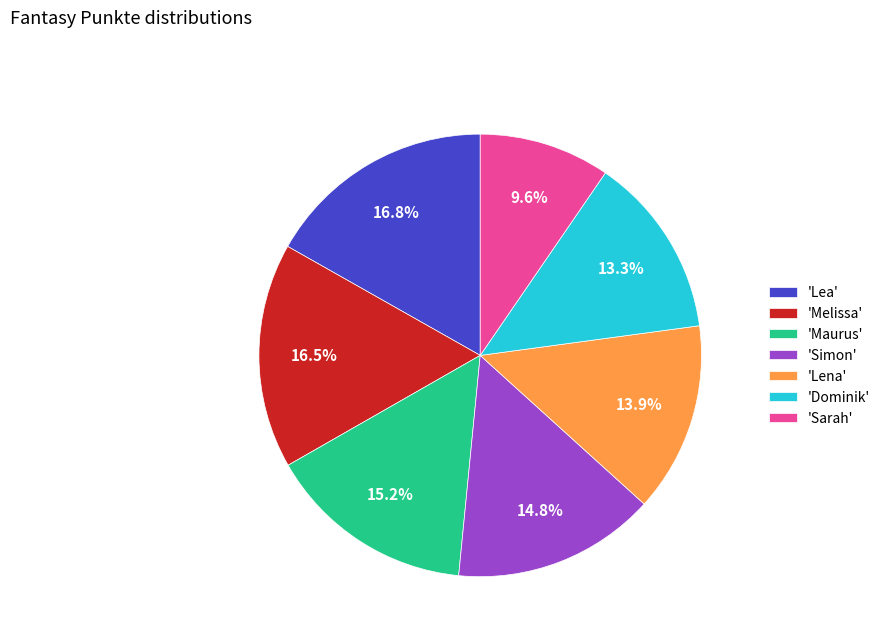

Is the sum of 'Sarah' and 'Melissa' greater than half?

No